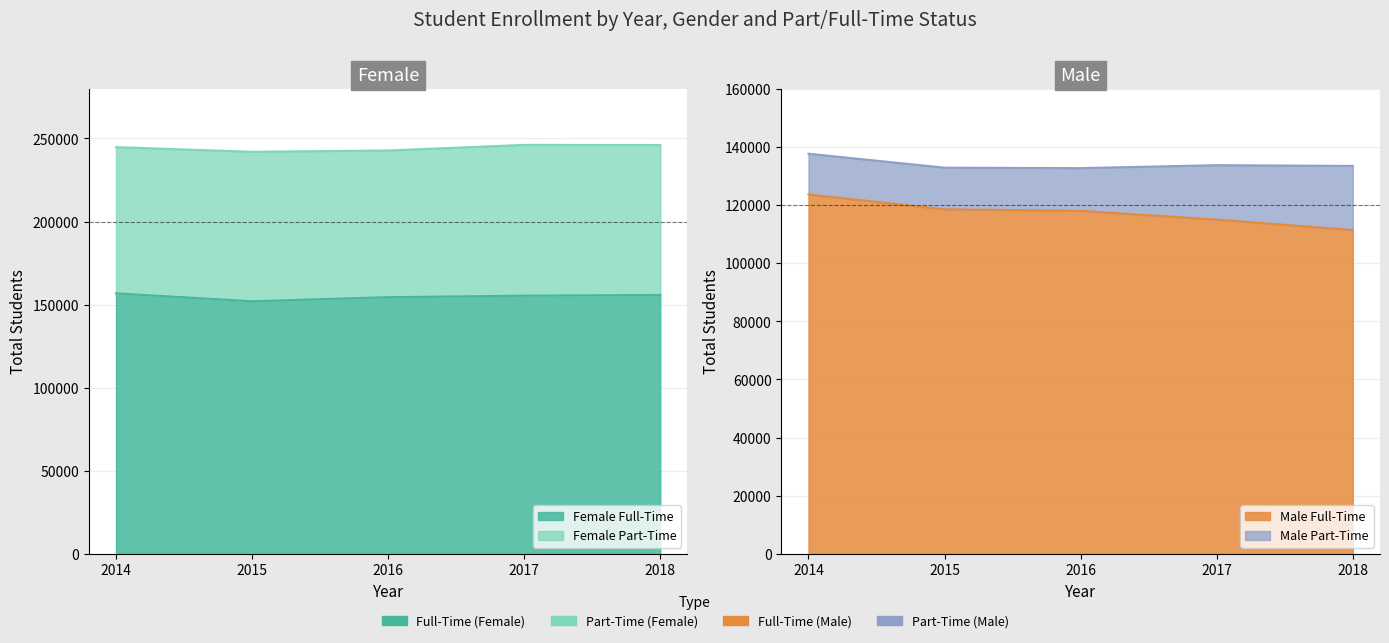

True or false: Female Full-Time and Male Full-Time intersect in this chart.

False